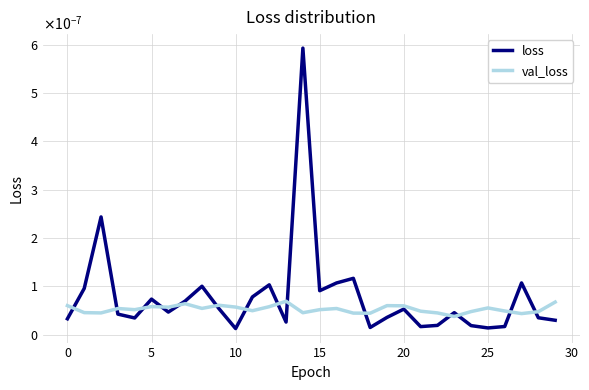

How many times do loss and val_loss cross each other?

14